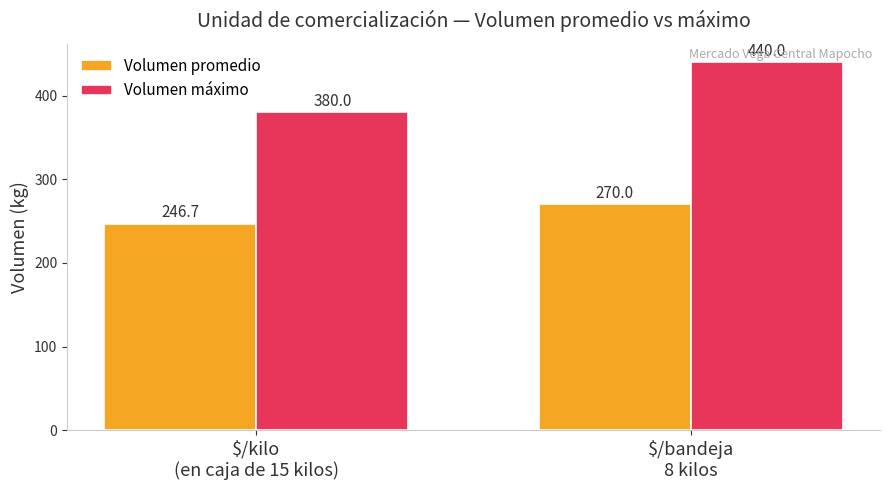

List the series in order of their peak value, highest first.

Volumen máximo, Volumen promedio